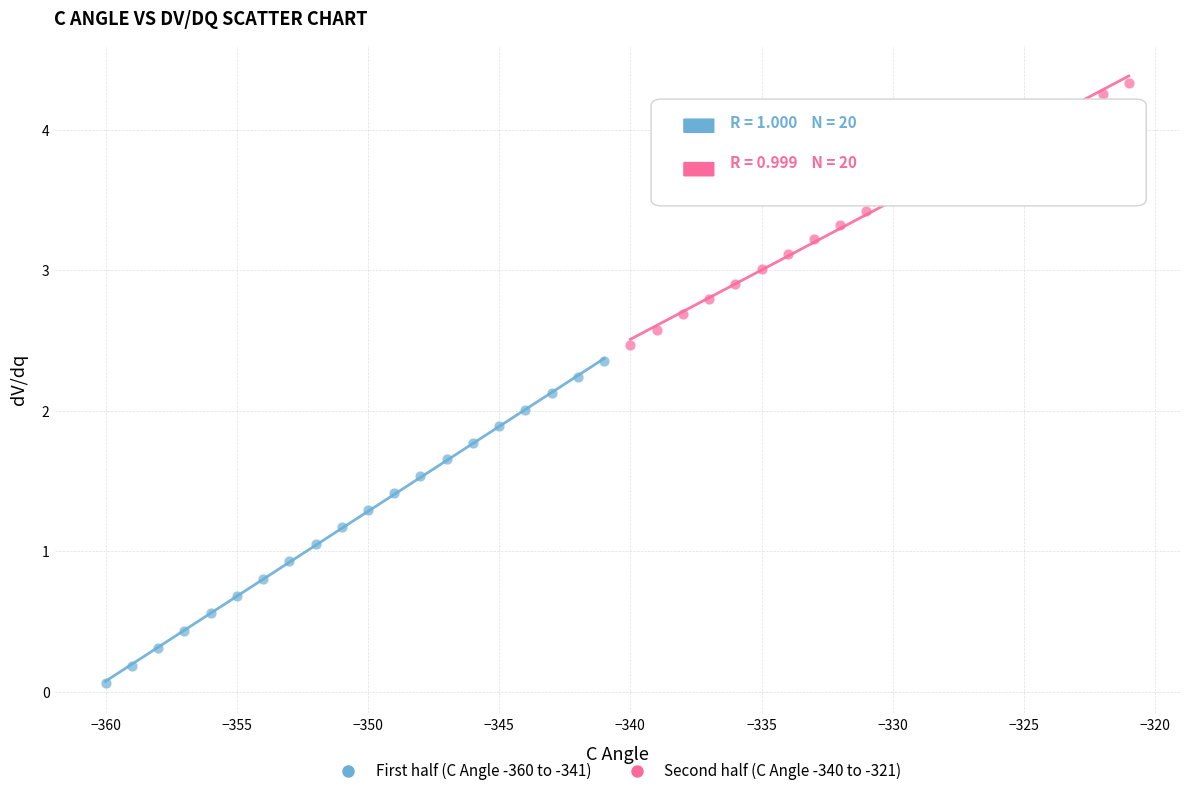

Which series contains the lowest Y value?

First half (C Angle -360 to -341)